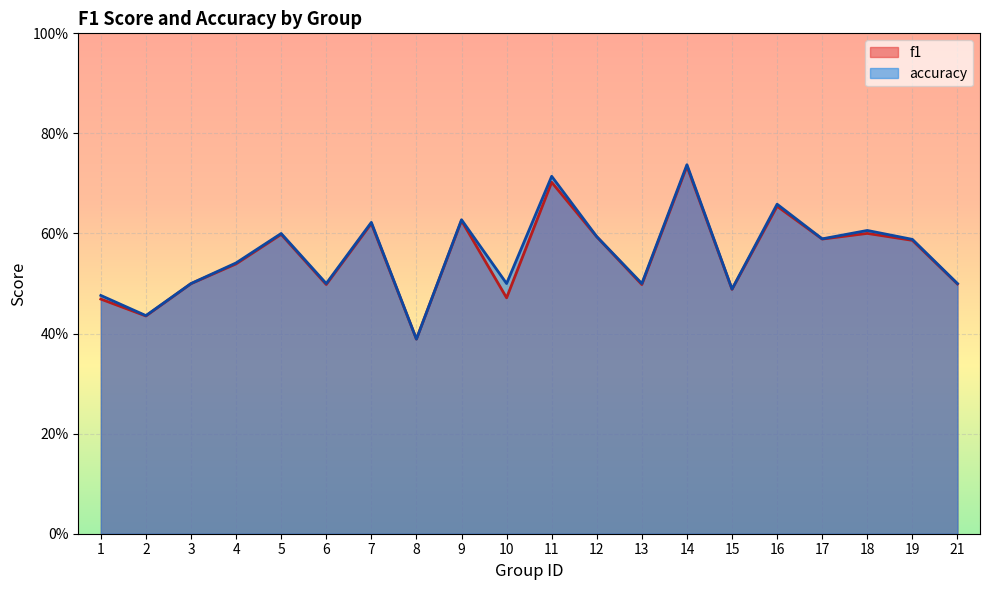

How many data points does each series have?

20